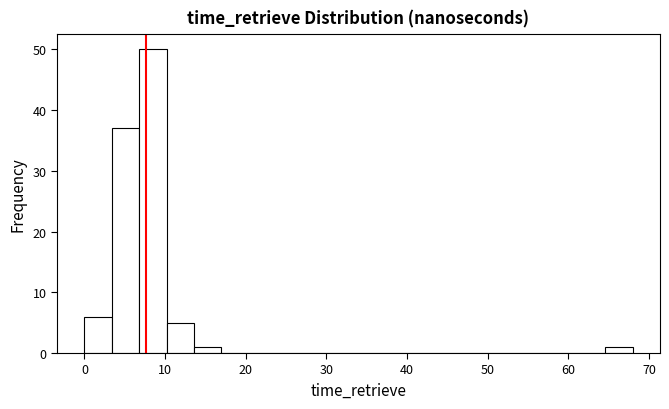

Around what value on the x-axis is the tallest bar? Give the approximate position of its centre, as read against the axis.

8